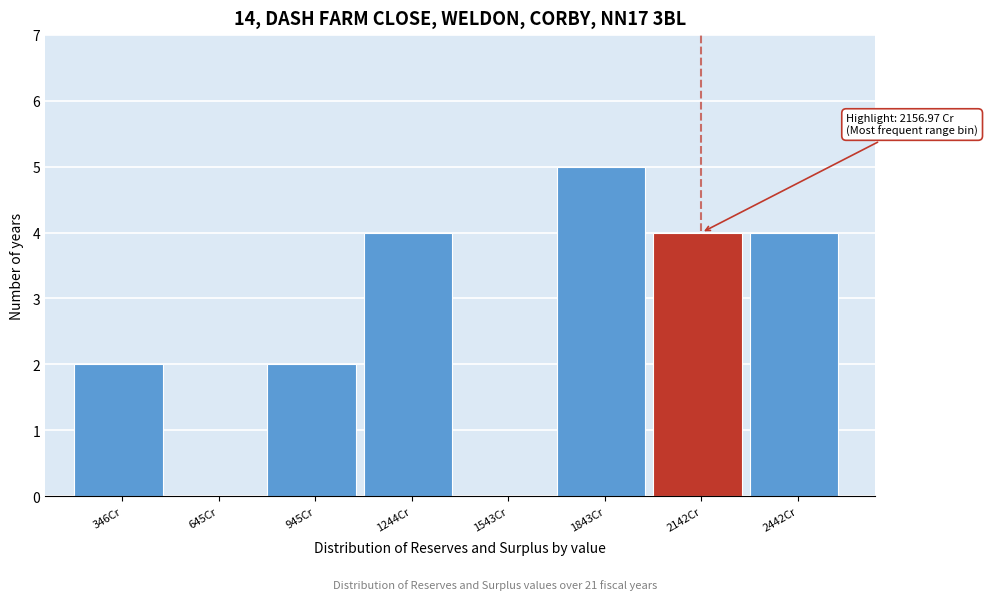

Which range on the x-axis has the tallest bar?

1700 to 2000